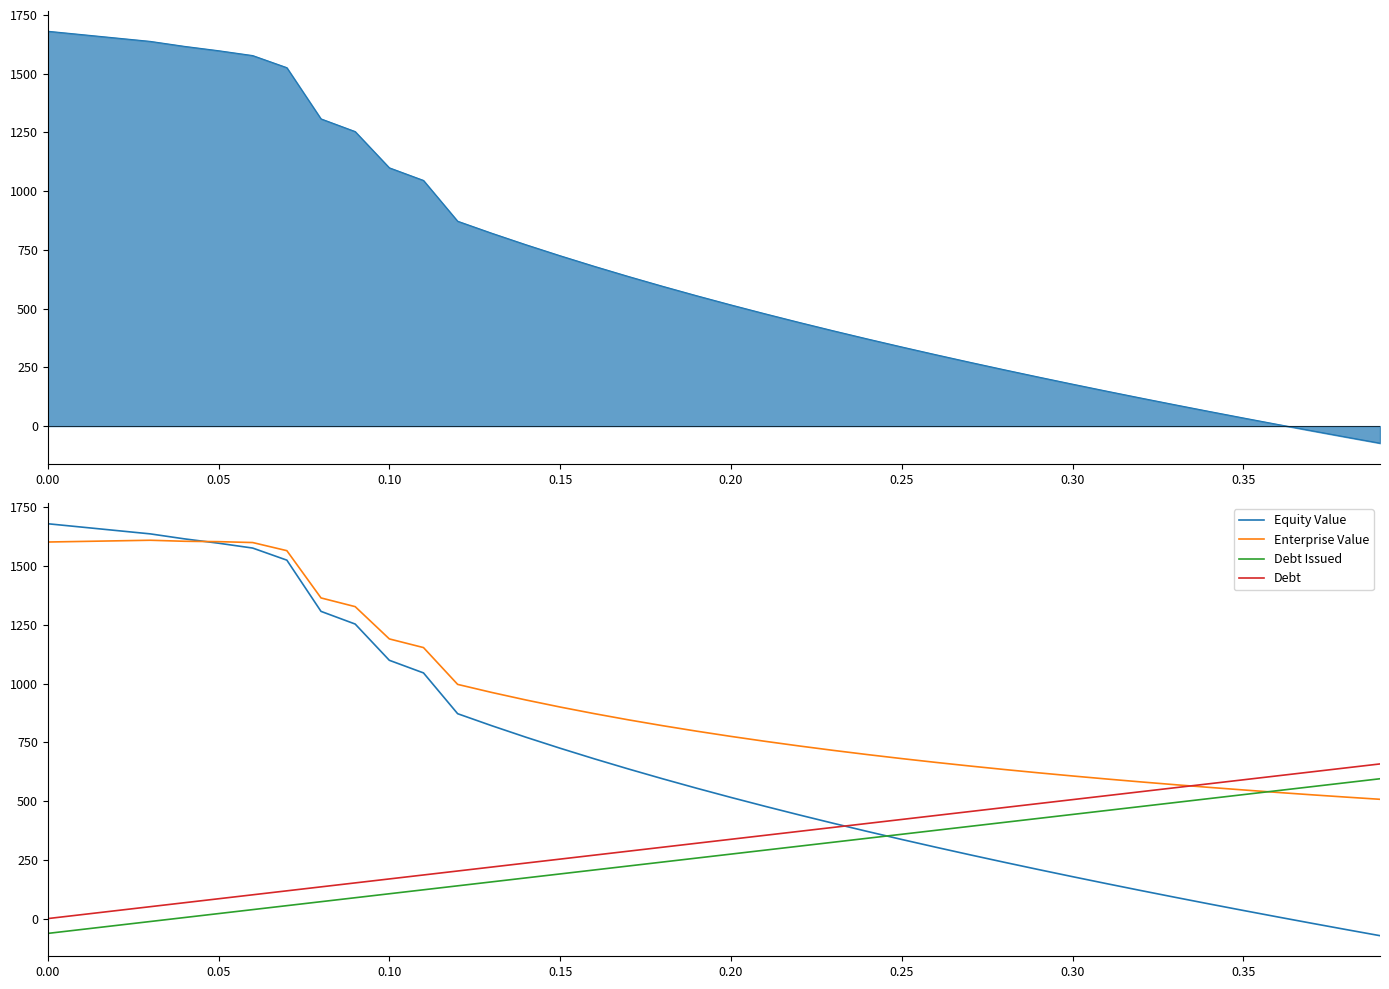

What is the minimum value for Equity Value?

-72.8